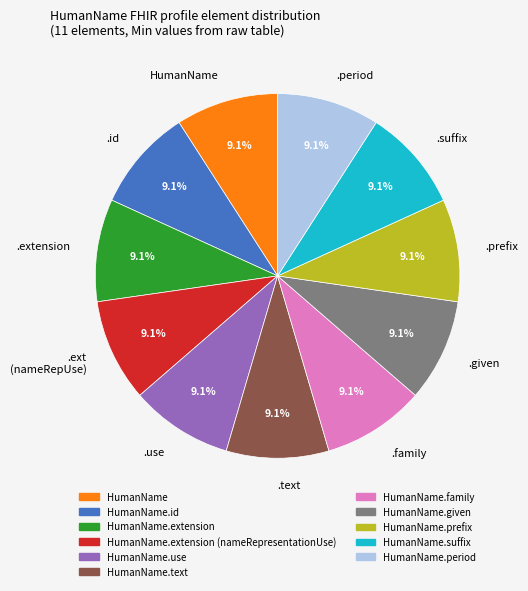

Is there any slice that represents more than half of the pie?

No